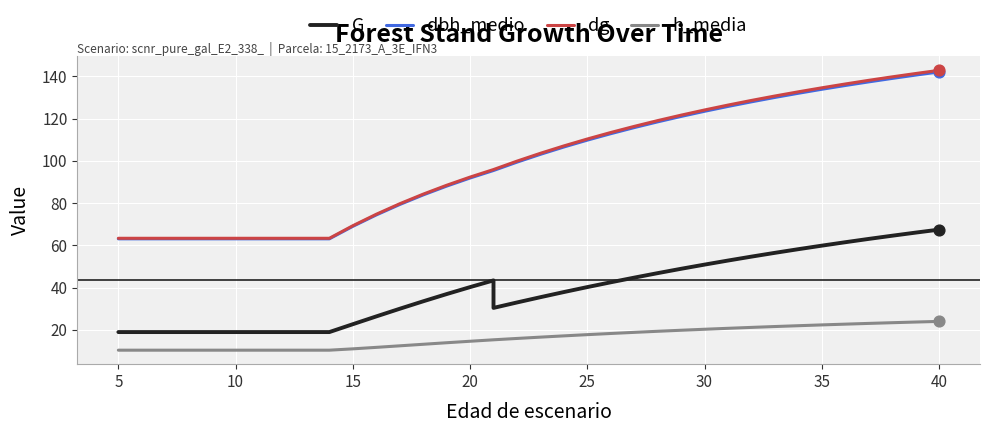

Is the value of dbh_medio at 36 greater than the value of G at 18?

Yes